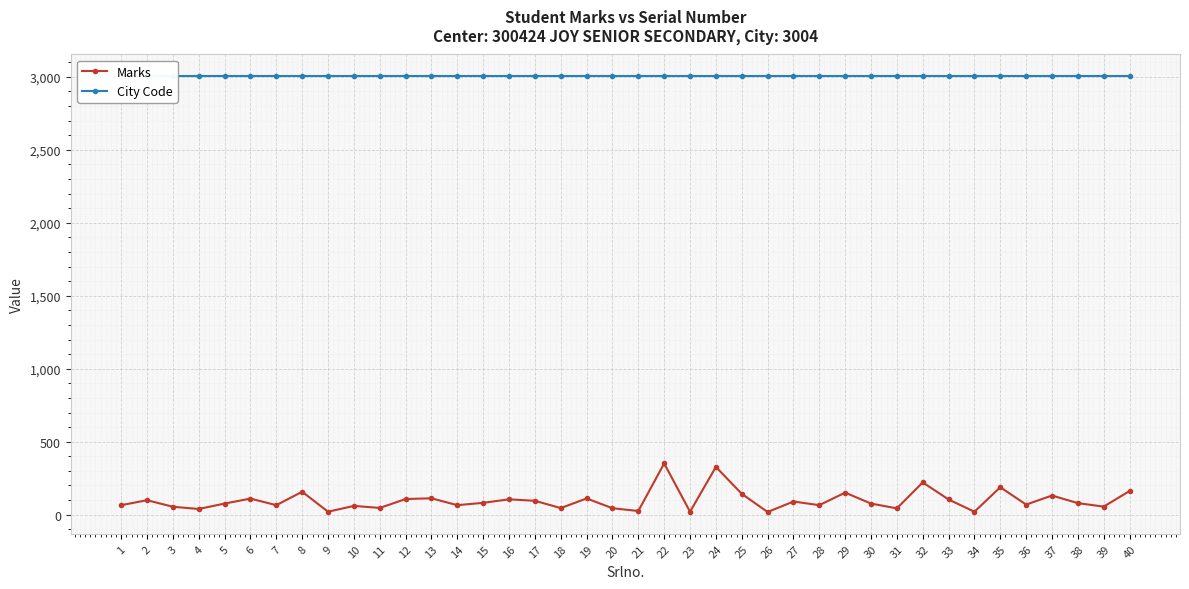

Which series has the largest range (max minus min)?

Marks